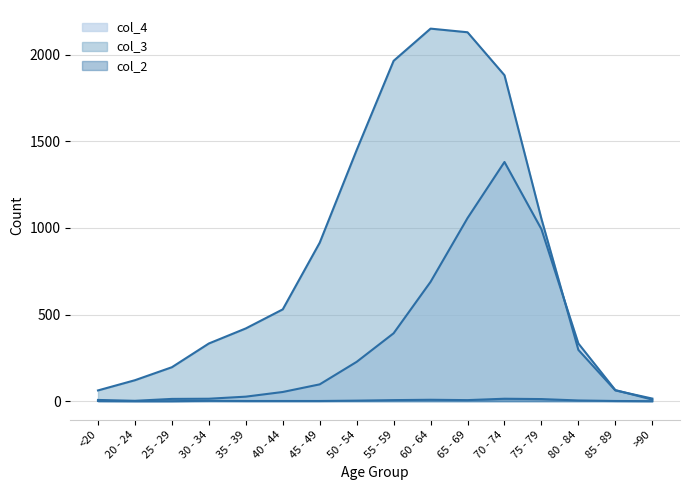

Where does the col_3 series first go above 530?

45 - 49